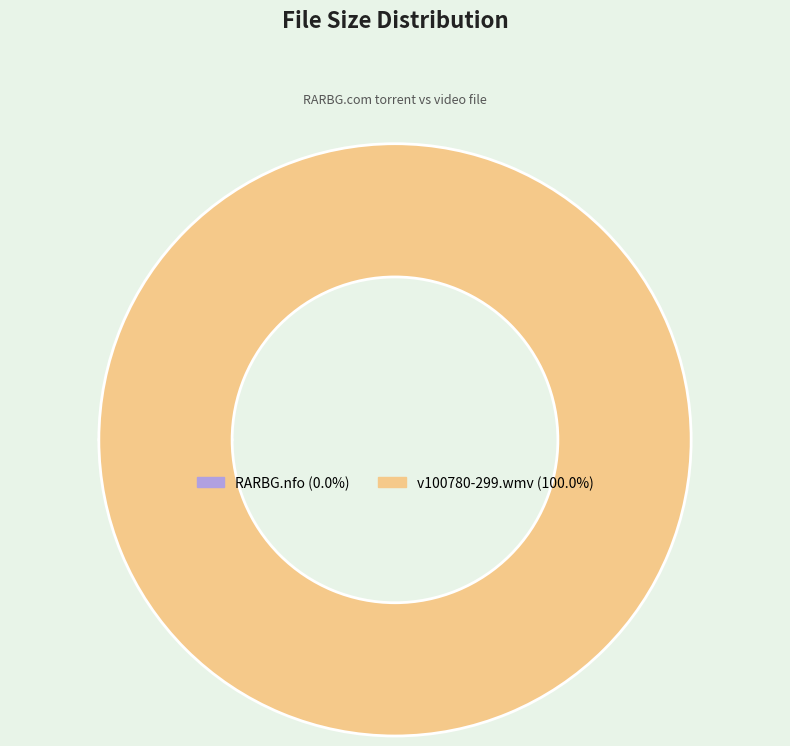

Does any single category account for the majority?

Yes